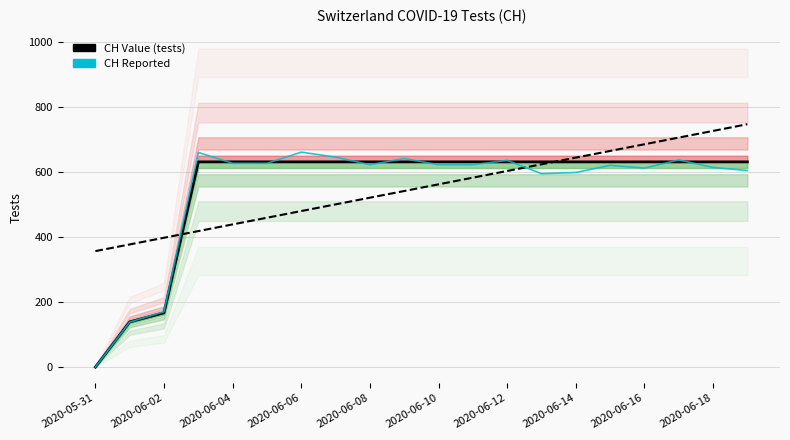

Between 2020-05-31 and 11, which is larger?

11